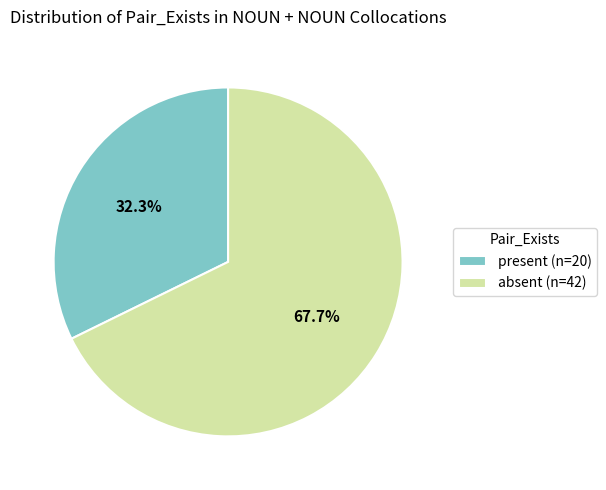

To the nearest percent, what percentage of the pie is present?

32%